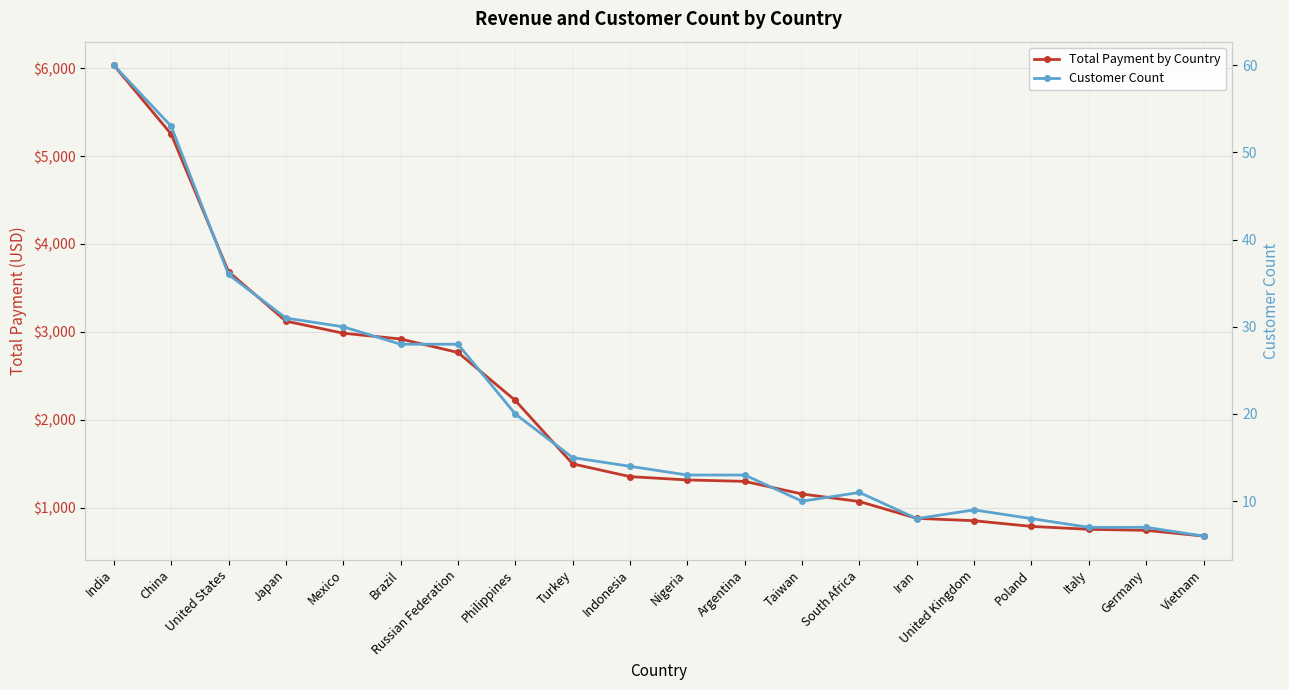

Where is Total Payment by Country nearest to the value 3355?

Japan